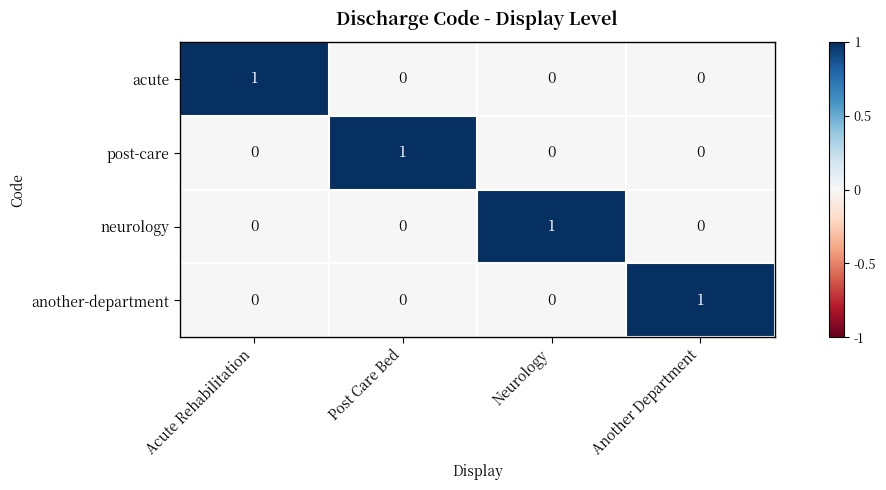

How many data points does each series have?

4